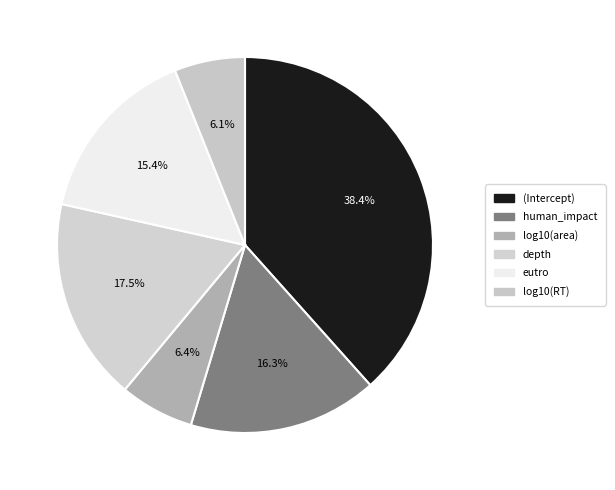

Which slice is the smallest?

log10(RT)